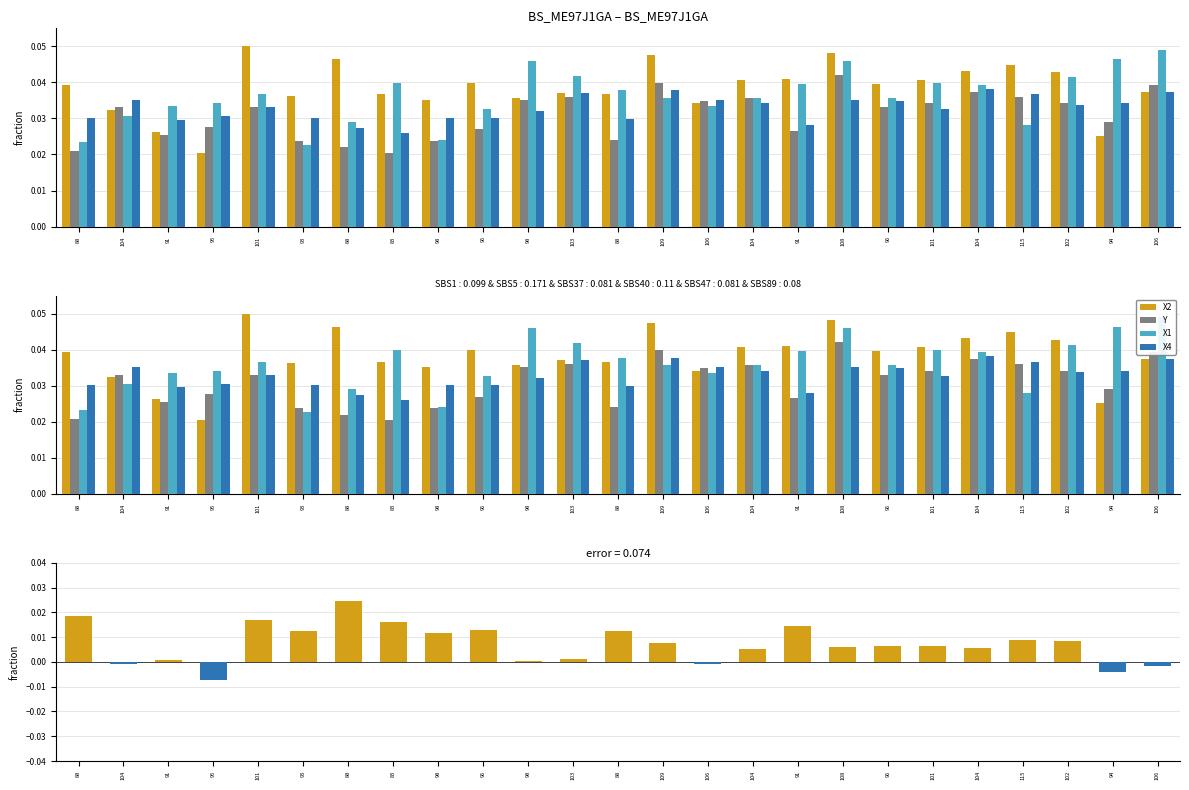

What is the label of the 16th bar from the left?

104